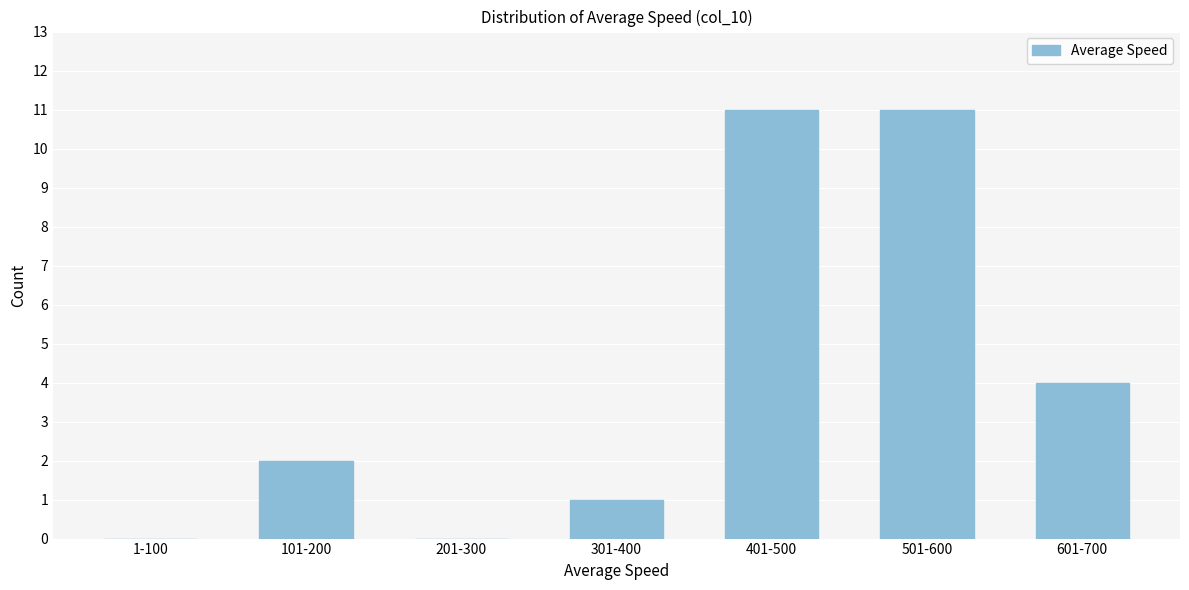

Reading right to left, extract all data points from this chart.

601-700=4	501-600=11	401-500=11	301-400=1	201-300=0	101-200=2	1-100=0